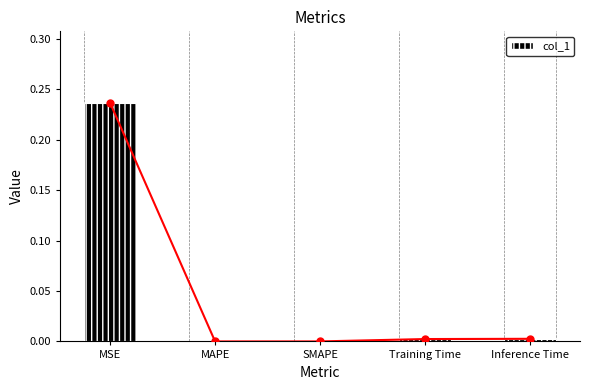

Are the bars horizontal?

No